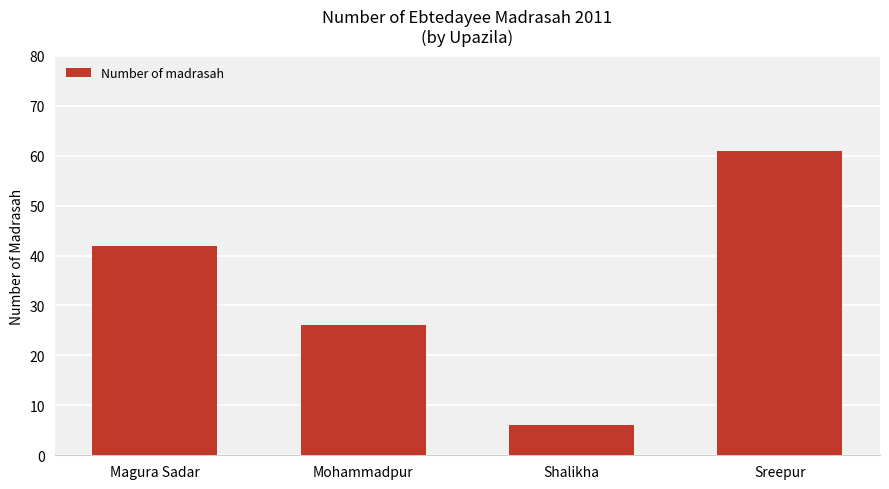

The value at Sreepur is 99. True or false?

False